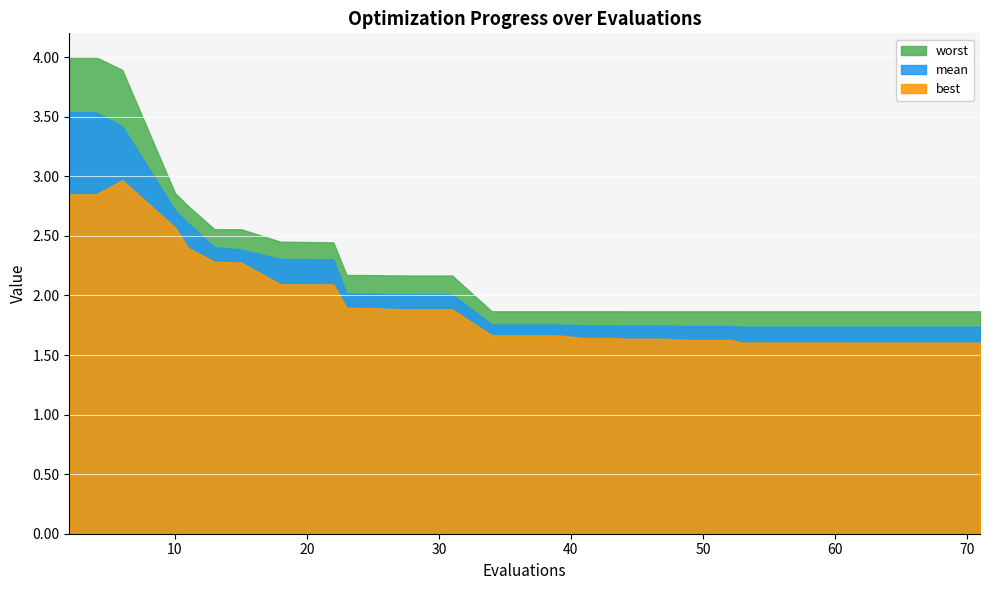

Count the number of categories in the chart.

40